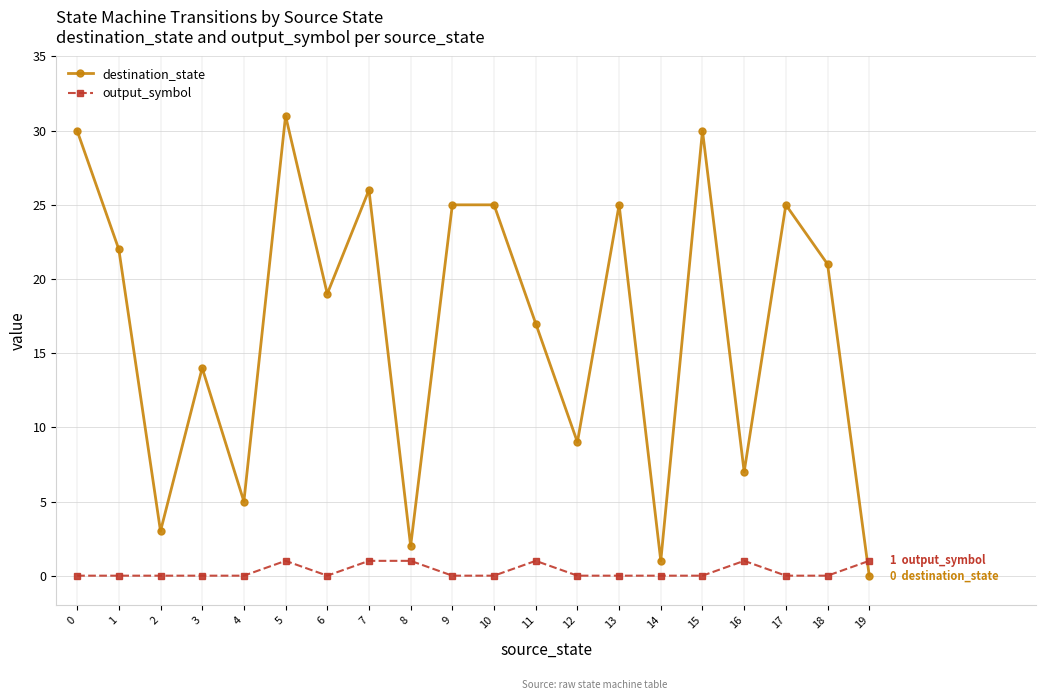

Reading right to left, what are all the values shown in this chart?

destination_state: 0	21	25	7	30	1	25	9	17	25	25	2	26	19	31	5	14	3	22	30
output_symbol: 1	0	0	1	0	0	0	0	1	0	0	1	1	0	1	0	0	0	0	0